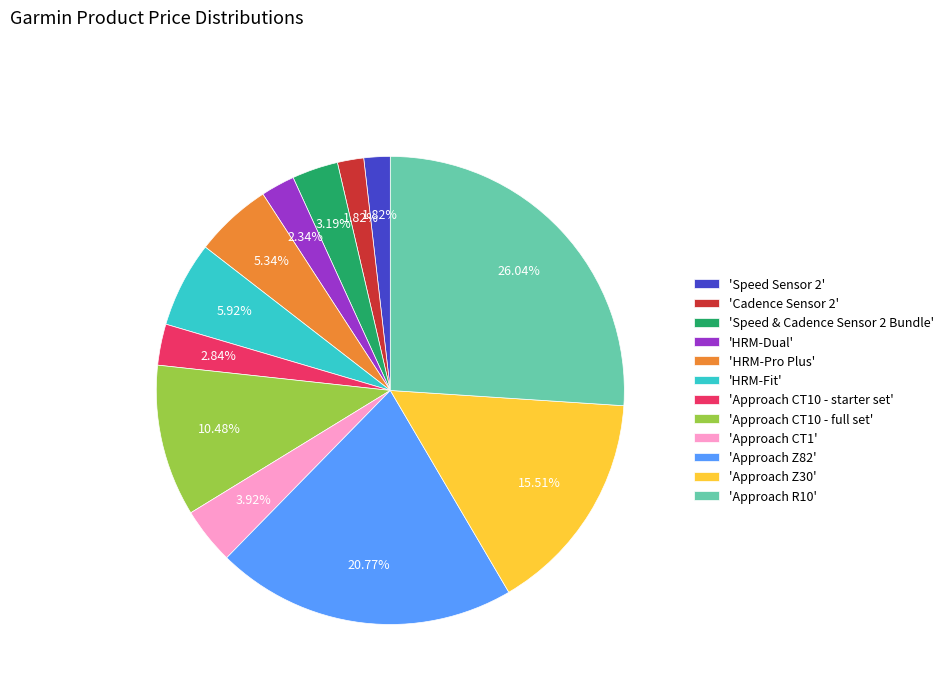

Approximately how many times larger is the value at 'Approach CT1' compared to 'Speed Sensor 2'?

2.2